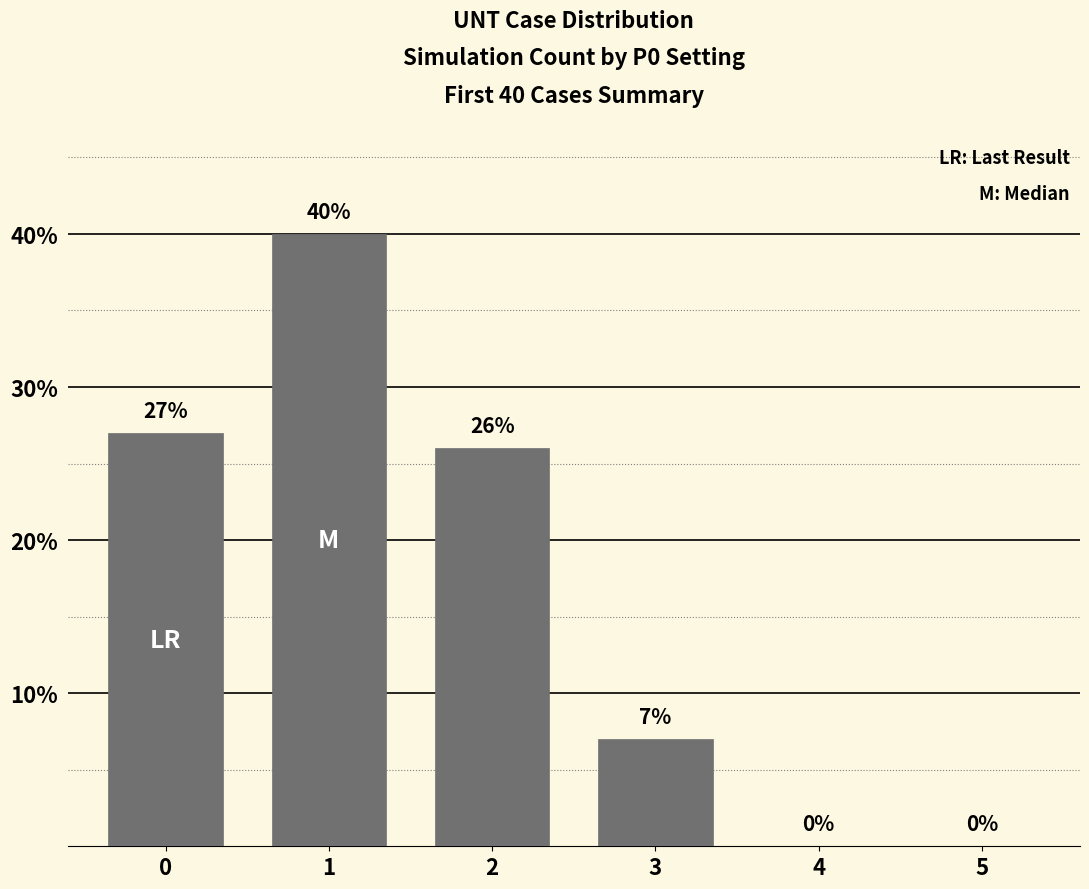

How many data points does each series have?

6